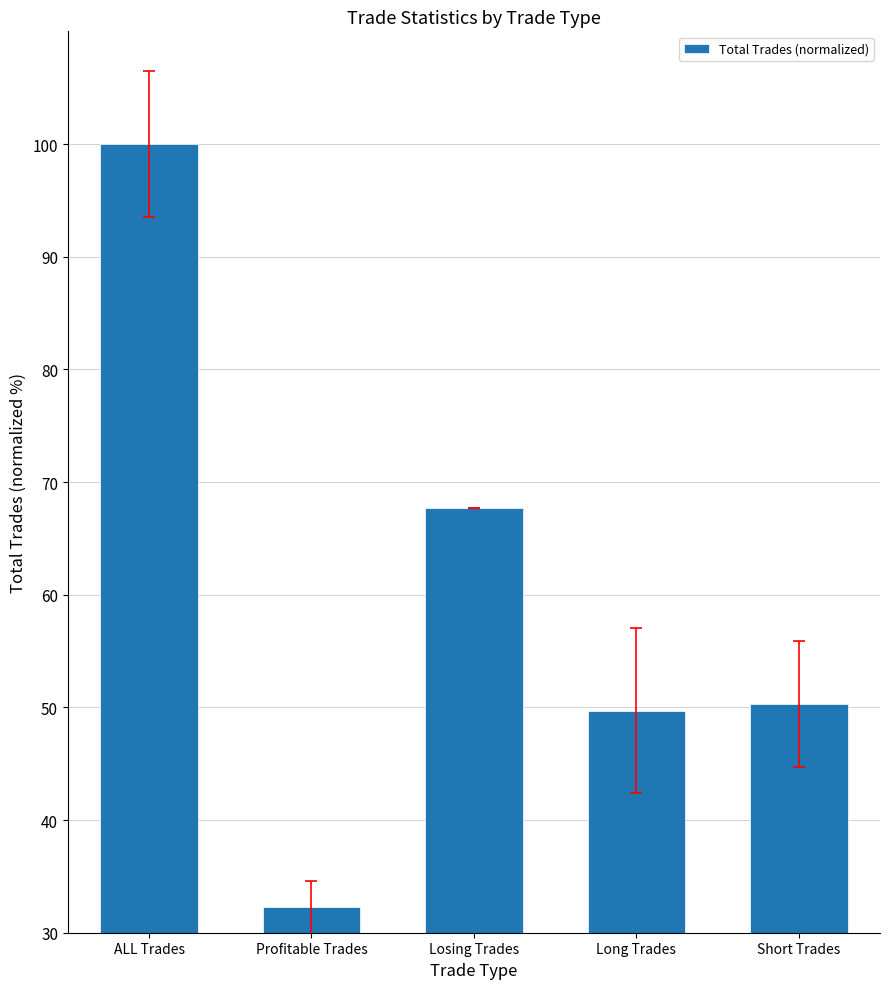

What position from the right is ALL Trades?

5